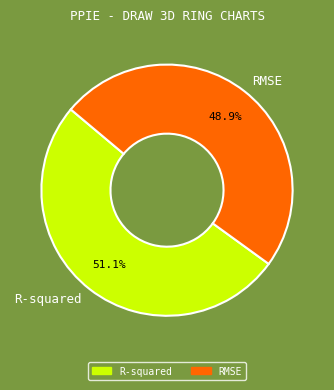

Between R-squared and RMSE, which is larger?

R-squared